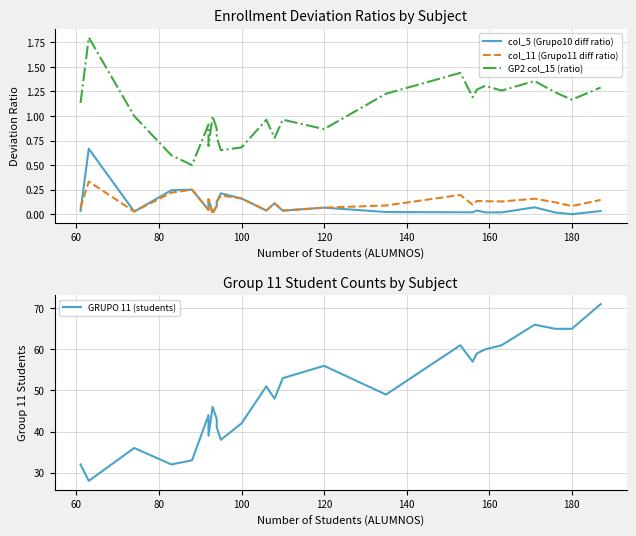

How many data points in GP2 col_15 (ratio) are above 1?

12